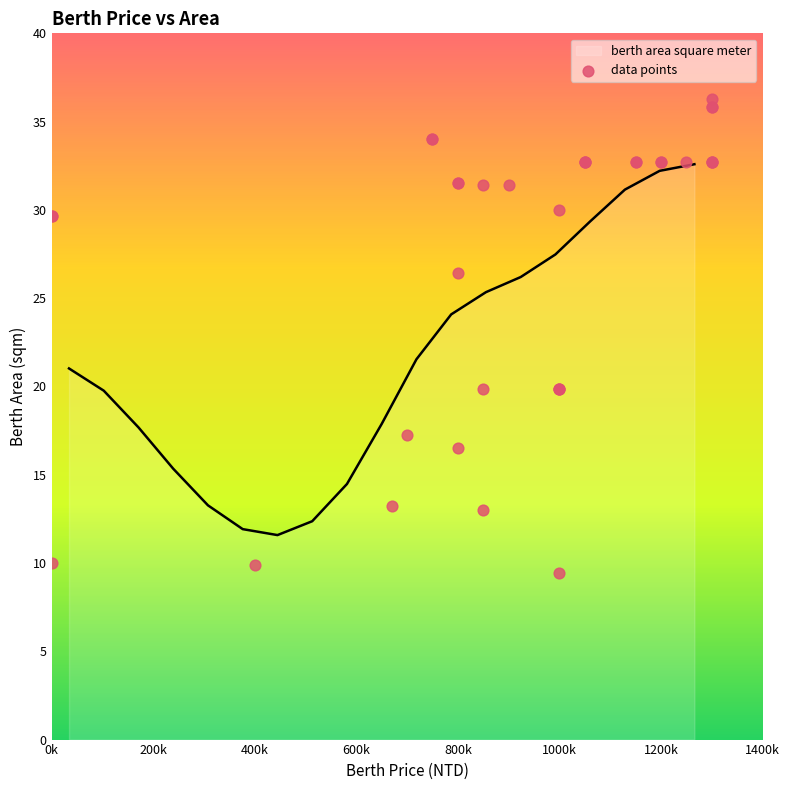

What is the maximum value for berth area square meter?

32.6